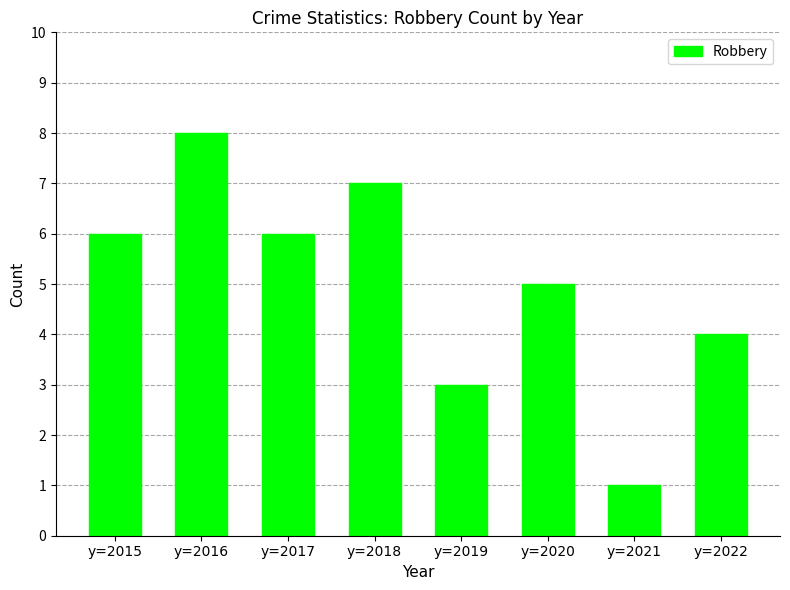

Reading left to right, list all the values displayed in this chart.

y=2015=6	y=2016=8	y=2017=6	y=2018=7	y=2019=3	y=2020=5	y=2021=1	y=2022=4